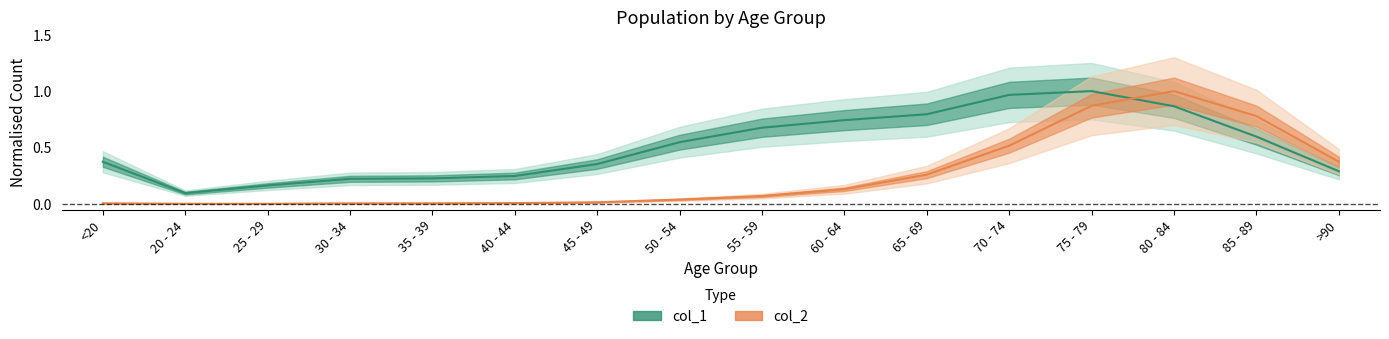

The col_2 line series shows 0.0 at 40 - 44. True or false?

True